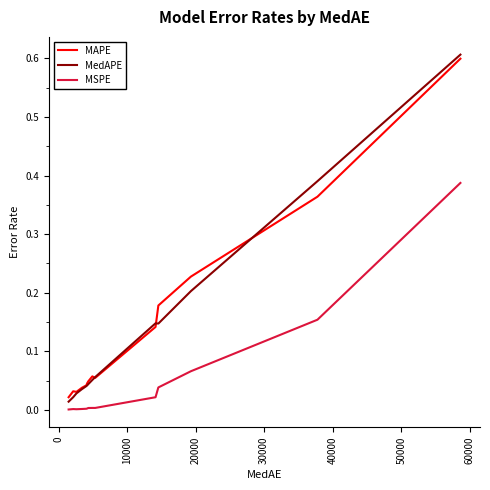

In MSPE, how many points are higher than both neighbors (excluding endpoints)?

2